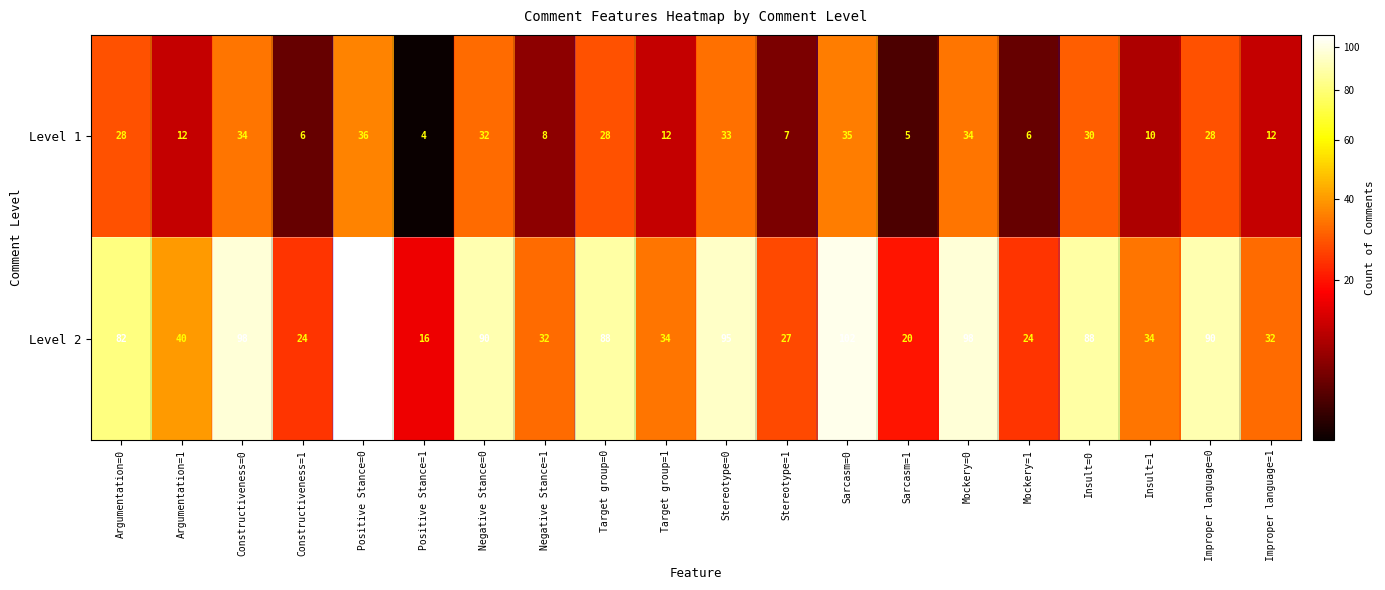

The Level 2 series shows 24 at Constructiveness=1. True or false?

True